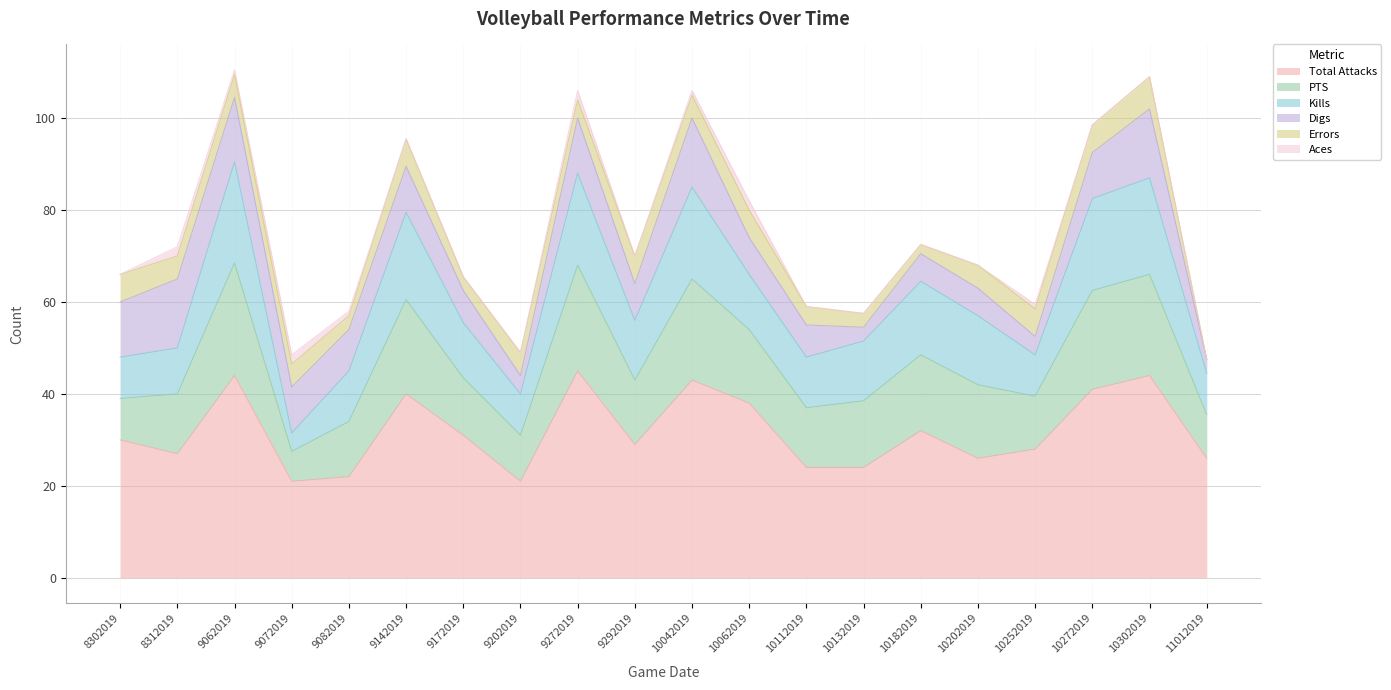

What is the difference between the Kills values at 9142019 and 8302019?

10.0